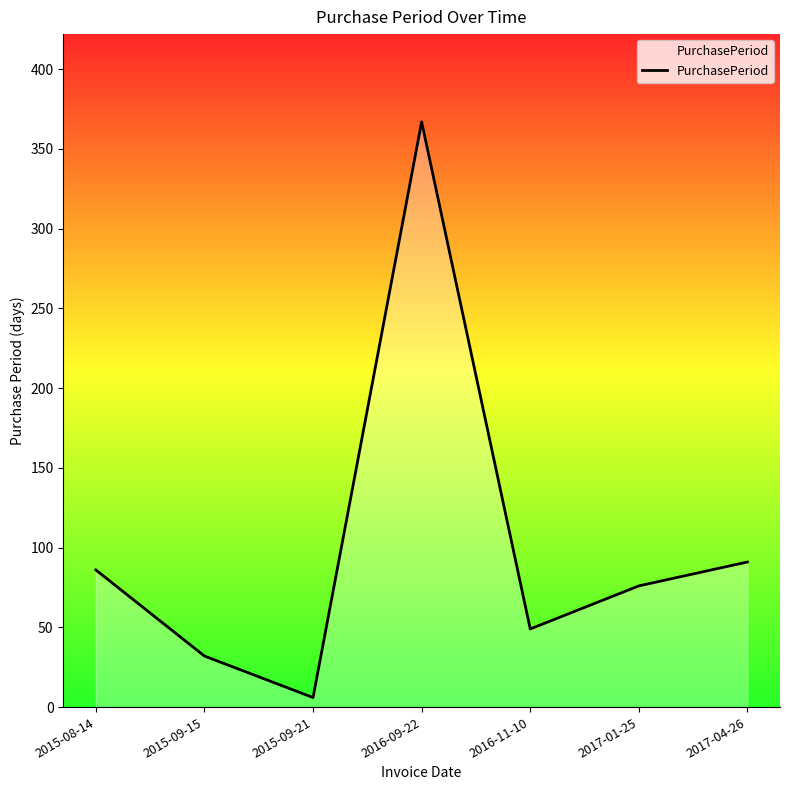

At which label is the value closest to 186?

2017-04-26